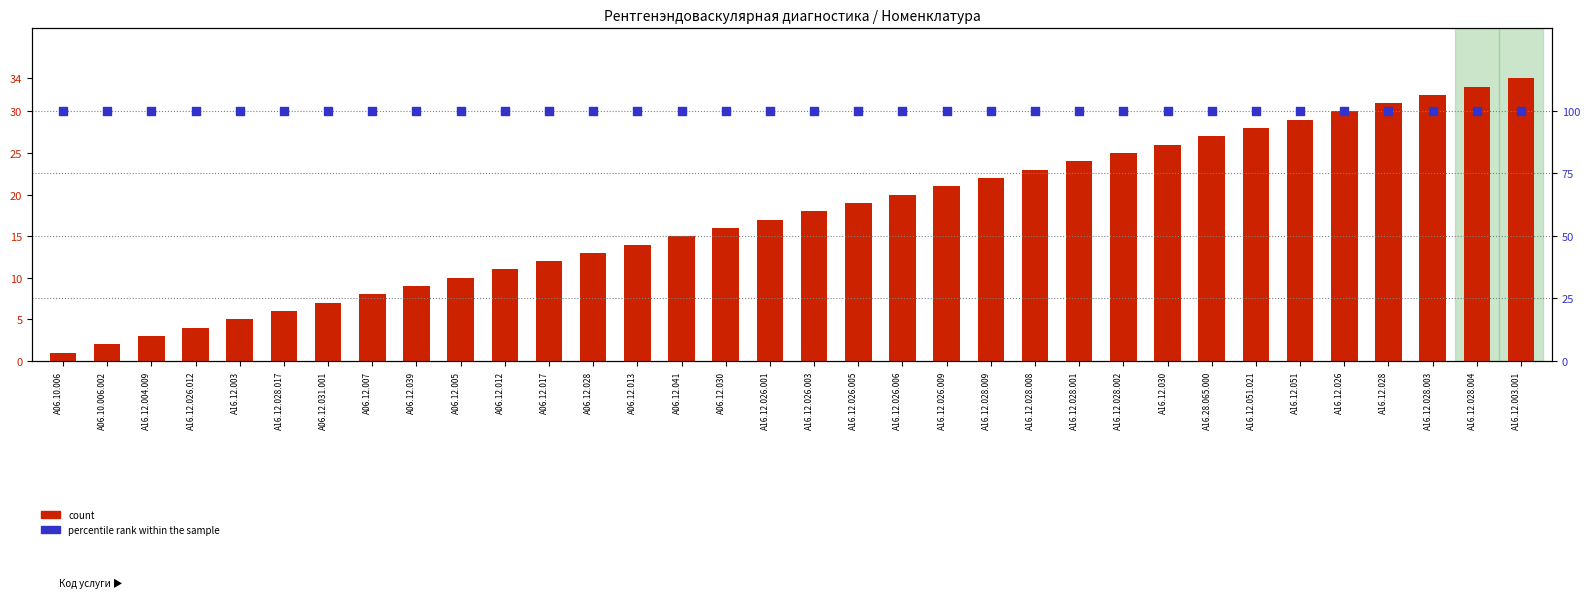

Which series has the largest total across all categories?

percentile rank within the sample